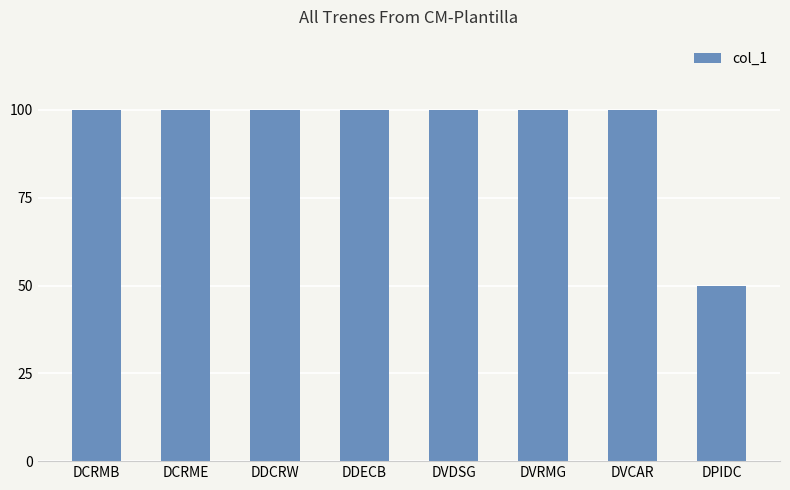

What is the label of the 4th bar from the right?

DVDSG